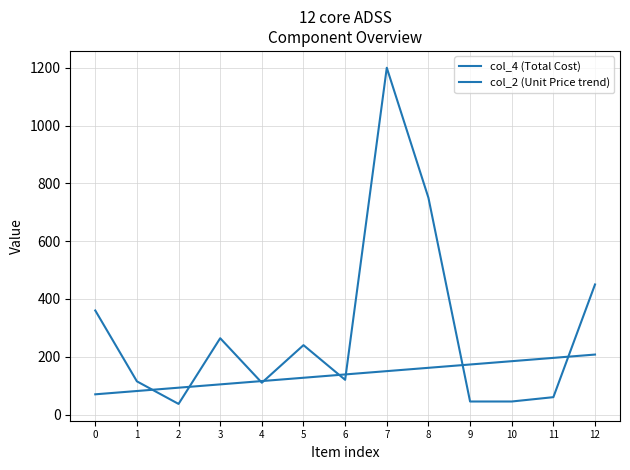

True or false: col_4 (Total Cost) has a value of 10.3 at 10.

False